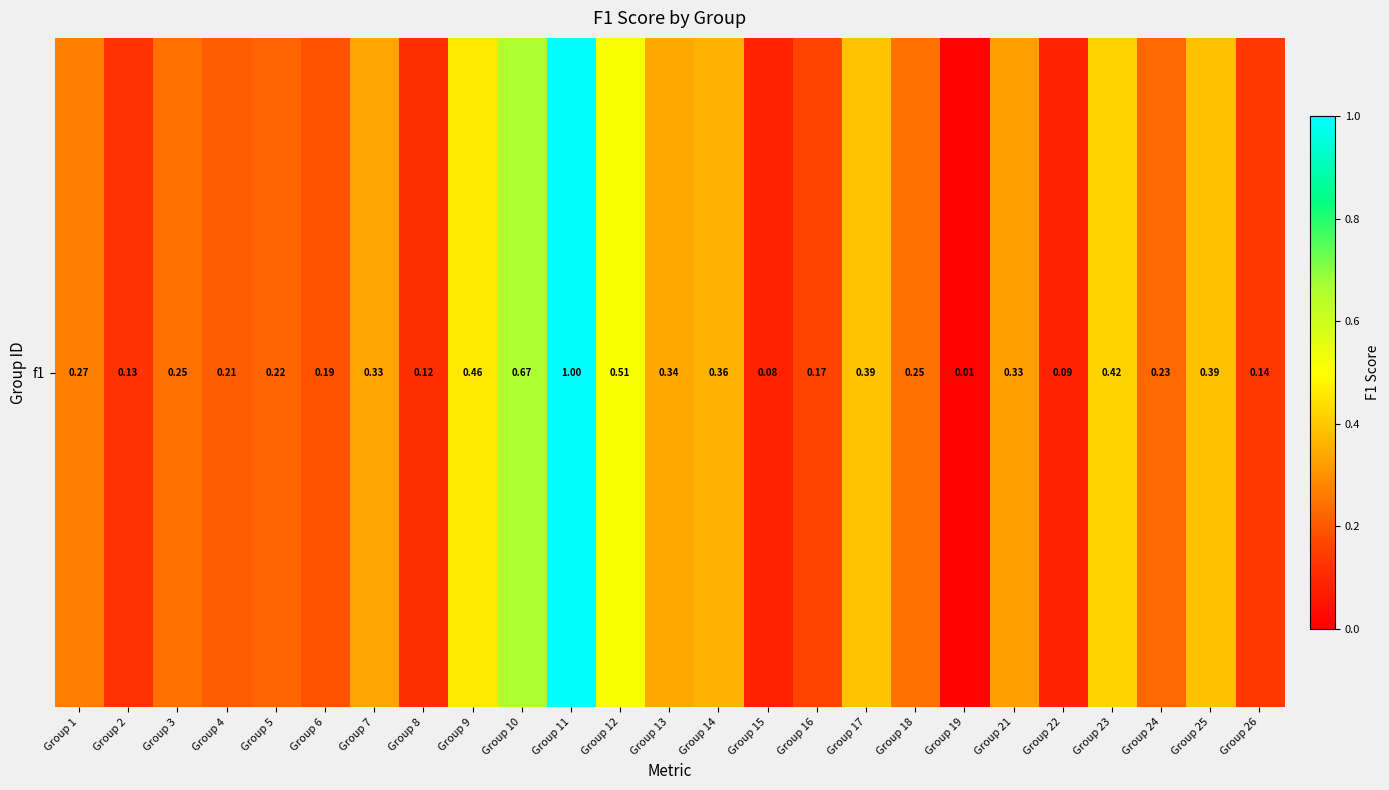

Reading left to right, extract all data points from this chart.

0.3	0.1	0.2	0.2	0.2	0.2	0.3	0.1	0.5	0.7	1.0	0.5	0.3	0.4	0.1	0.2	0.4	0.2	0.0	0.3	0.1	0.4	0.2	0.4	0.1